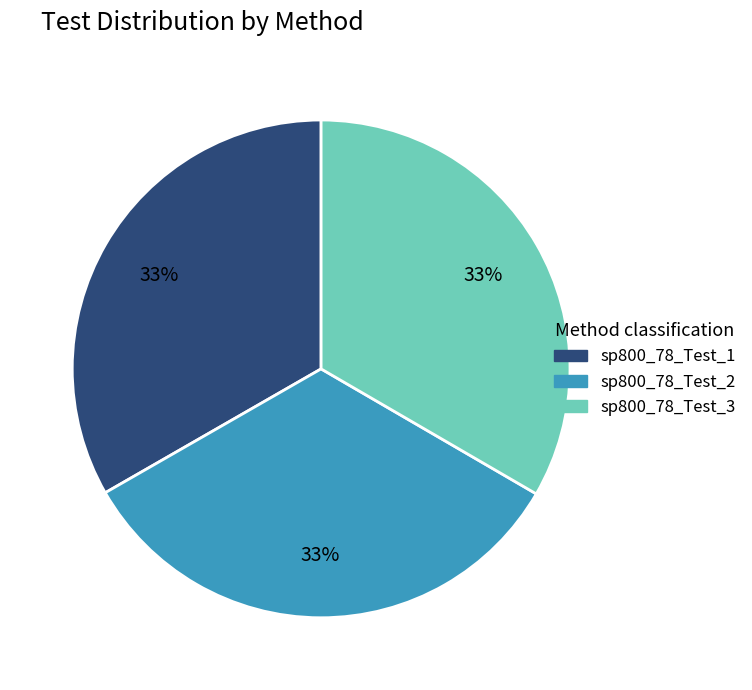

Does sp800_78_Test_2 account for over 50% of the chart?

No